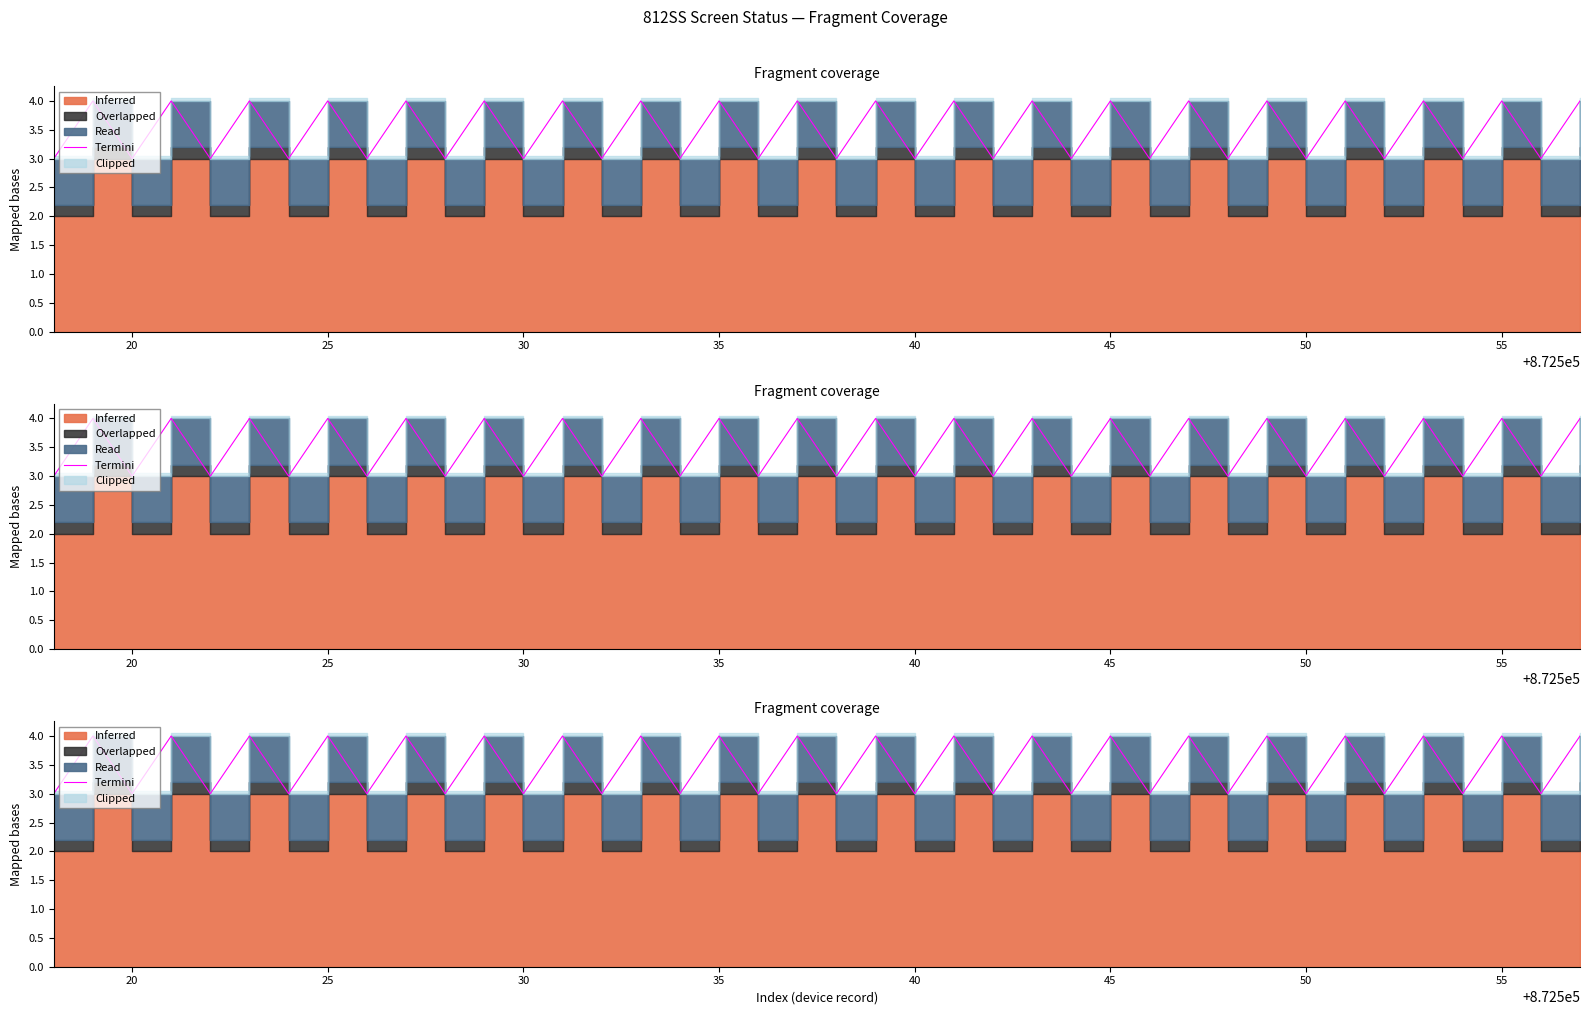

How many values are between 3 and 4?

40